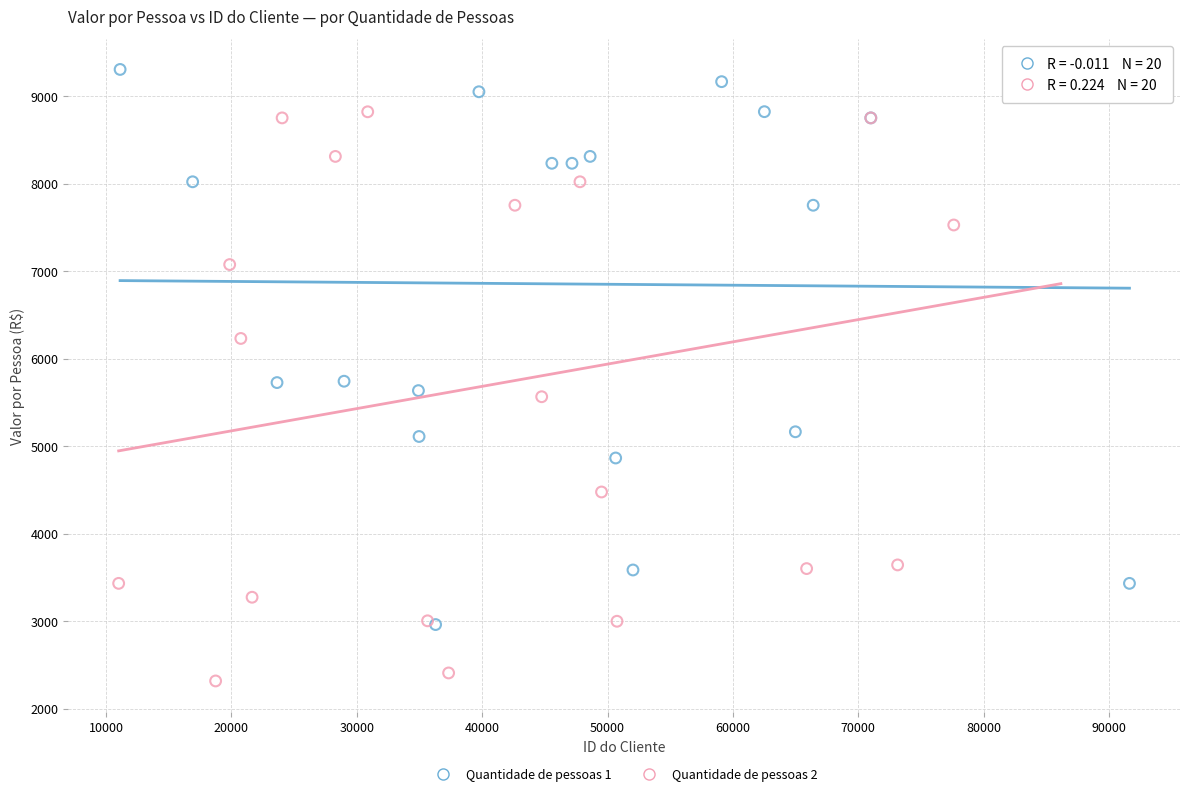

Which series contains the lowest Y value?

Quantidade de pessoas 2